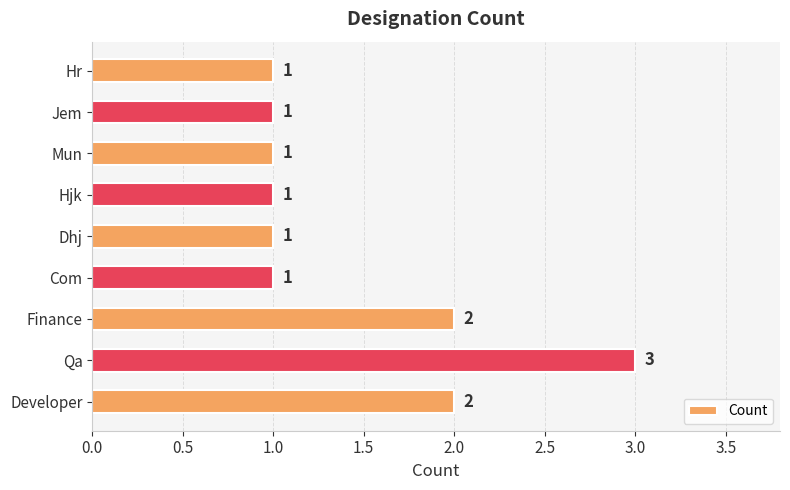

How many data points does each series have?

9